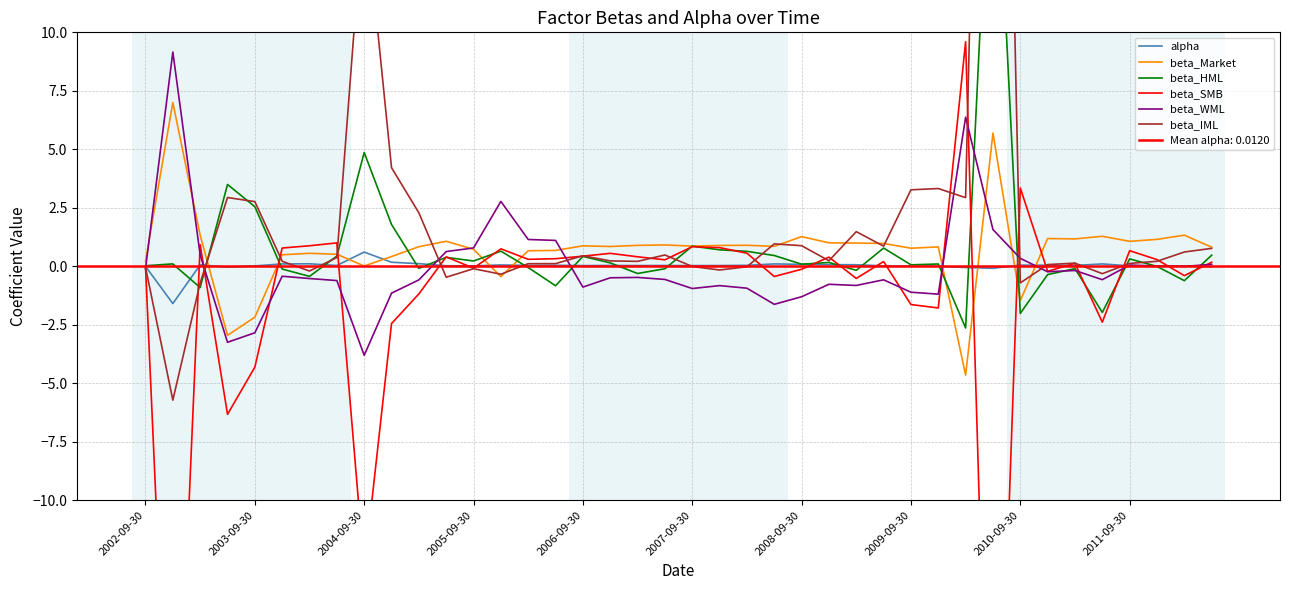

In beta_Market, how many points are lower than both neighbors (excluding endpoints)?

11